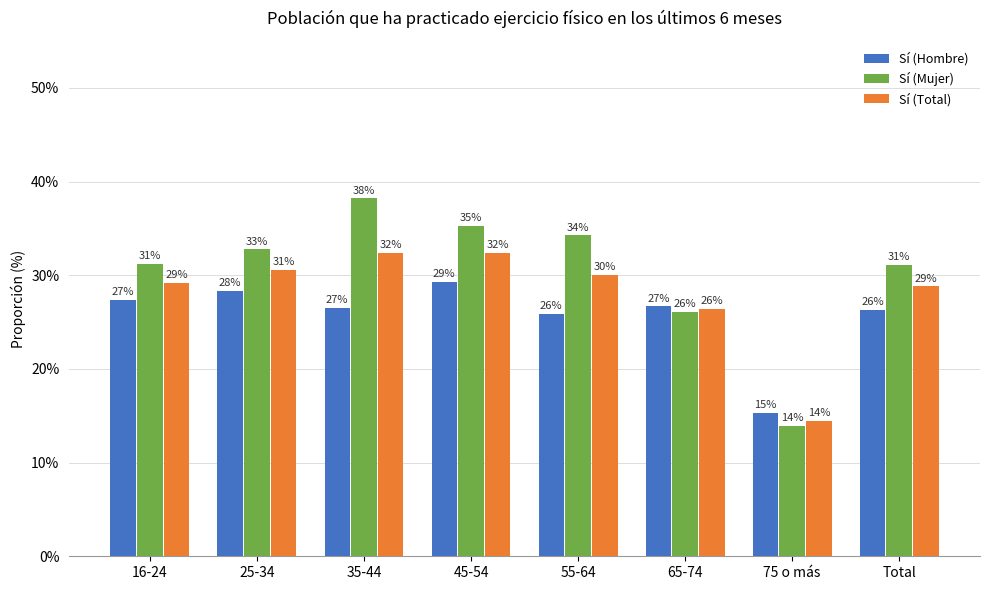

What is the maximum value for Sí (Total)?

32.4